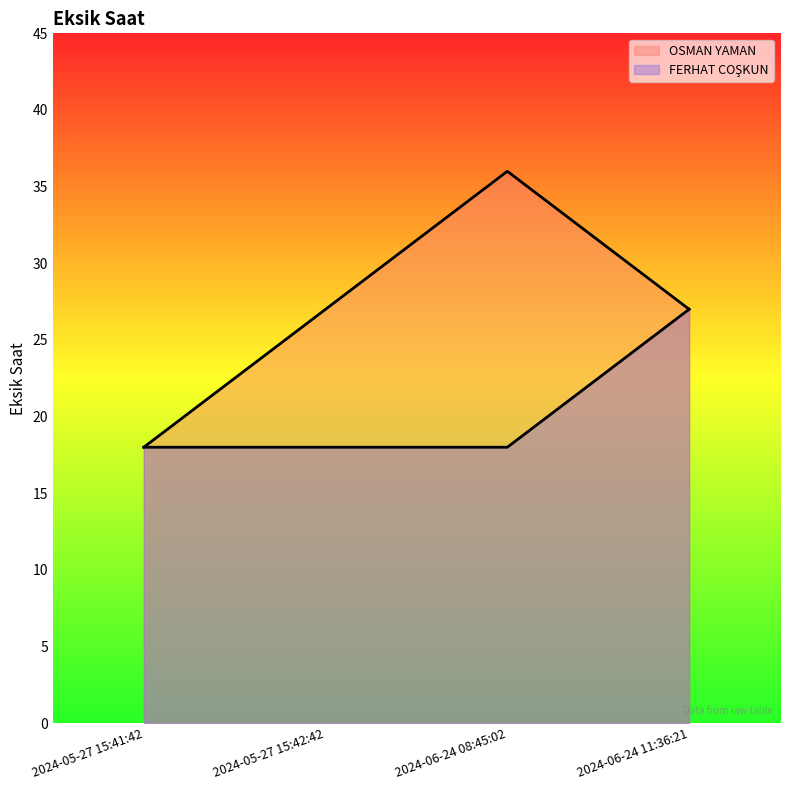

Is it true that OSMAN YAMAN equals 27 at 2024-06-24 11:36:21?

True